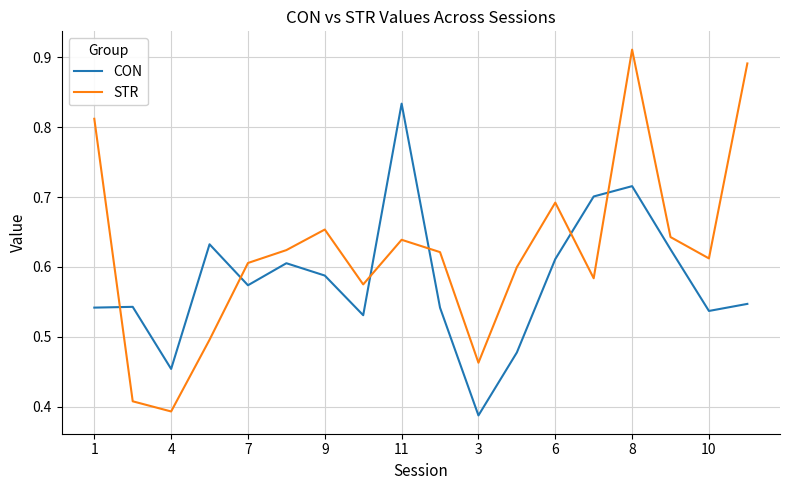

Which series has the largest total across all categories?

STR